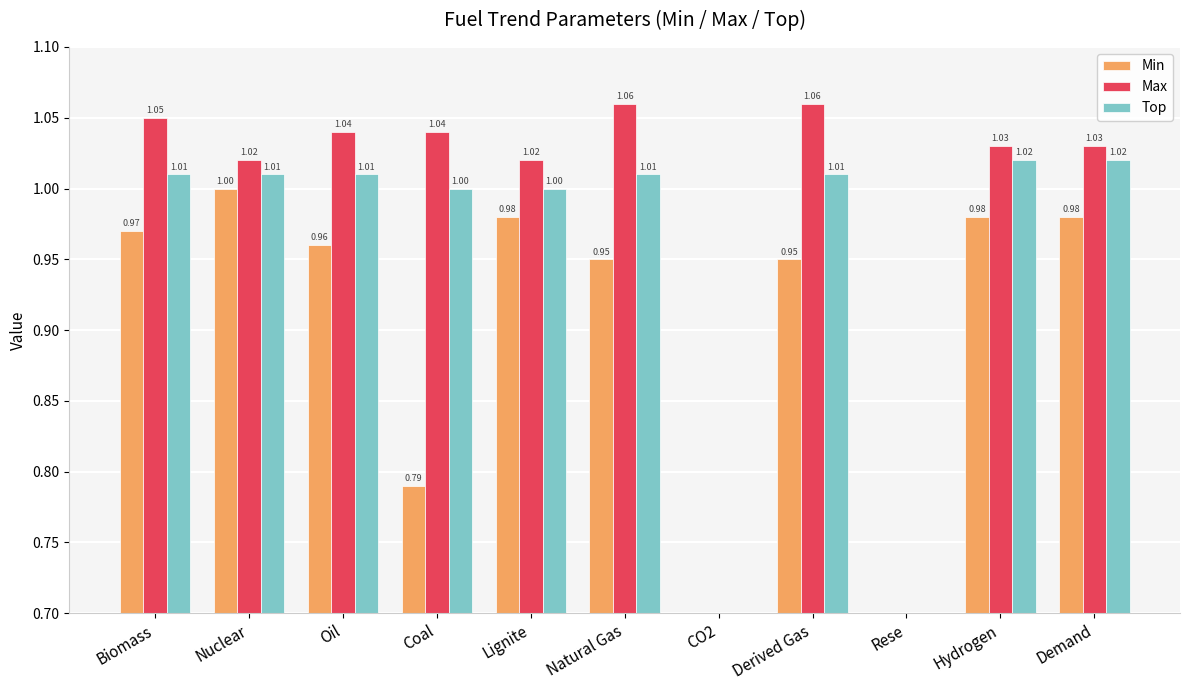

What are all the series names shown in the legend?

Min, Max, Top